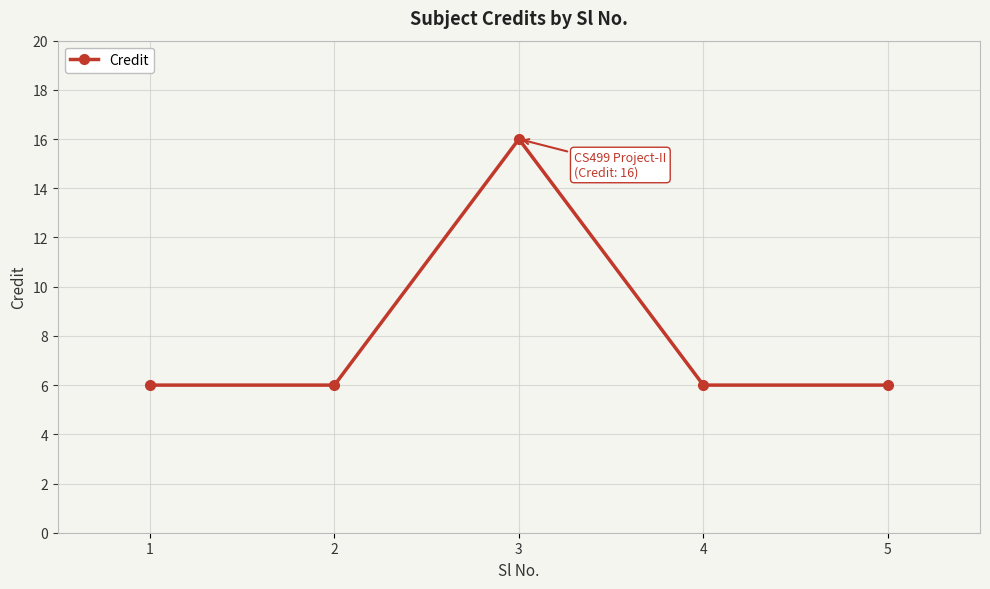

What is the value of the 3rd point from the left?

16